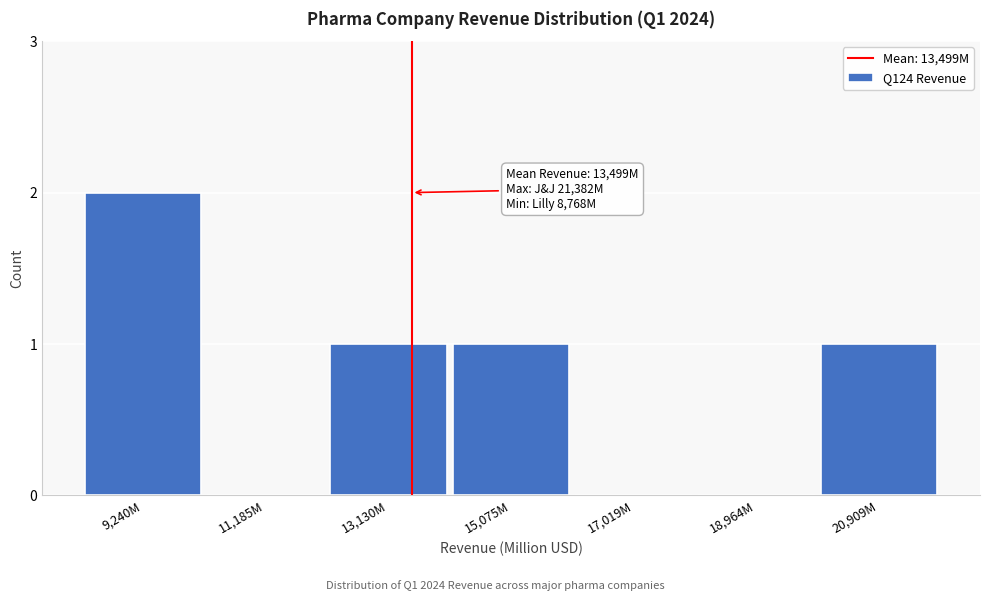

Reading left to right, transcribe all the data shown in this chart.

9,240M=2	11,185M=0	13,130M=1	15,075M=1	17,019M=0	18,964M=0	20,909M=1